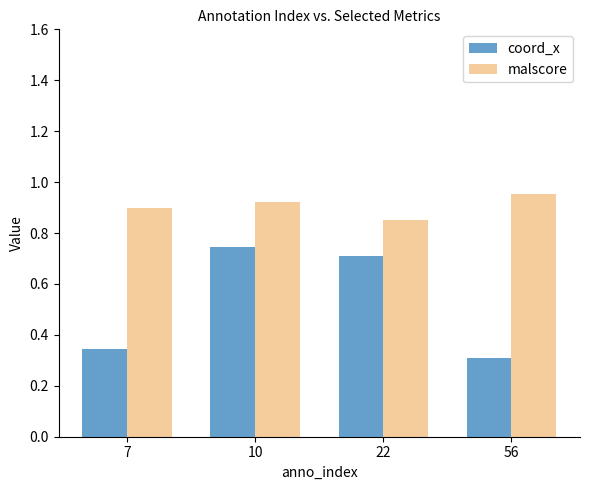

What is the total value across all series at 56?

1.3